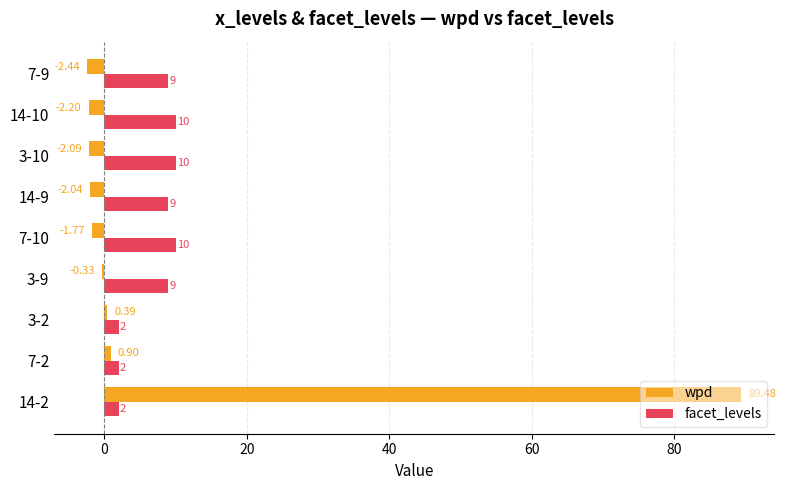

At which category is the sum across all series the highest?

14-2